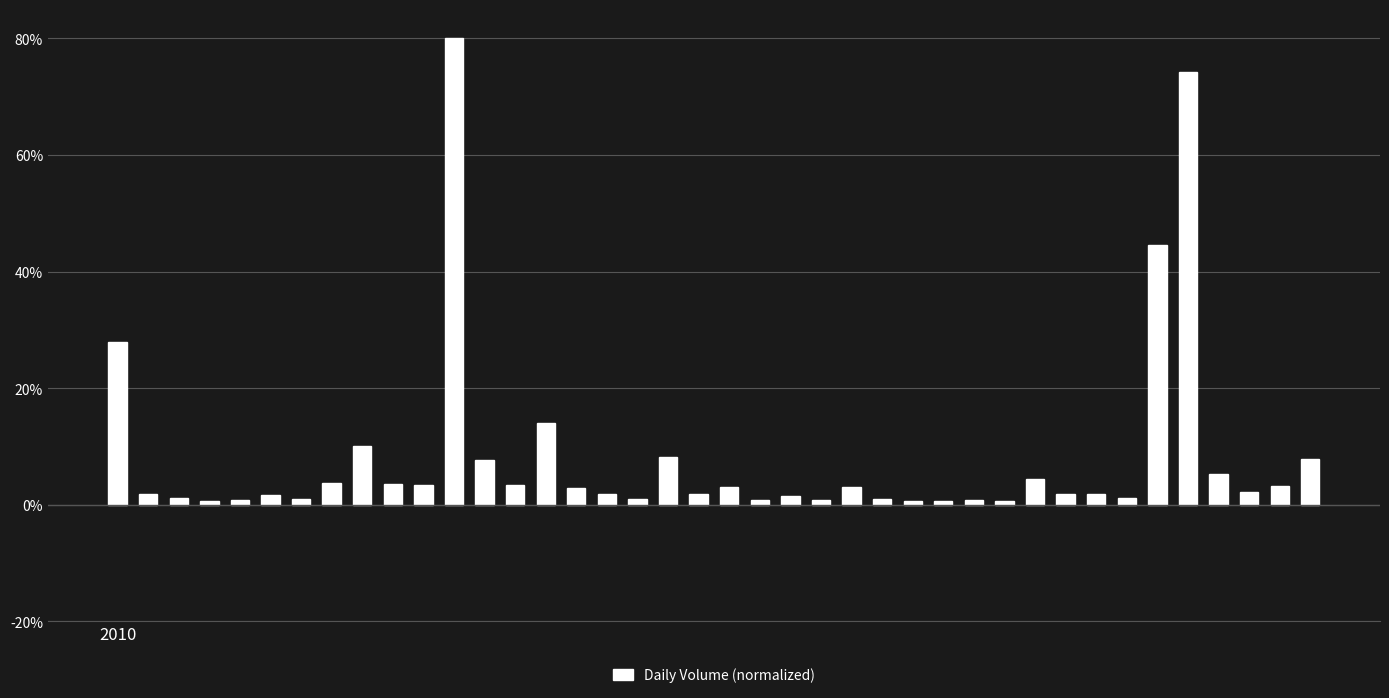

What is the difference between the maximum and minimum values?

0.8